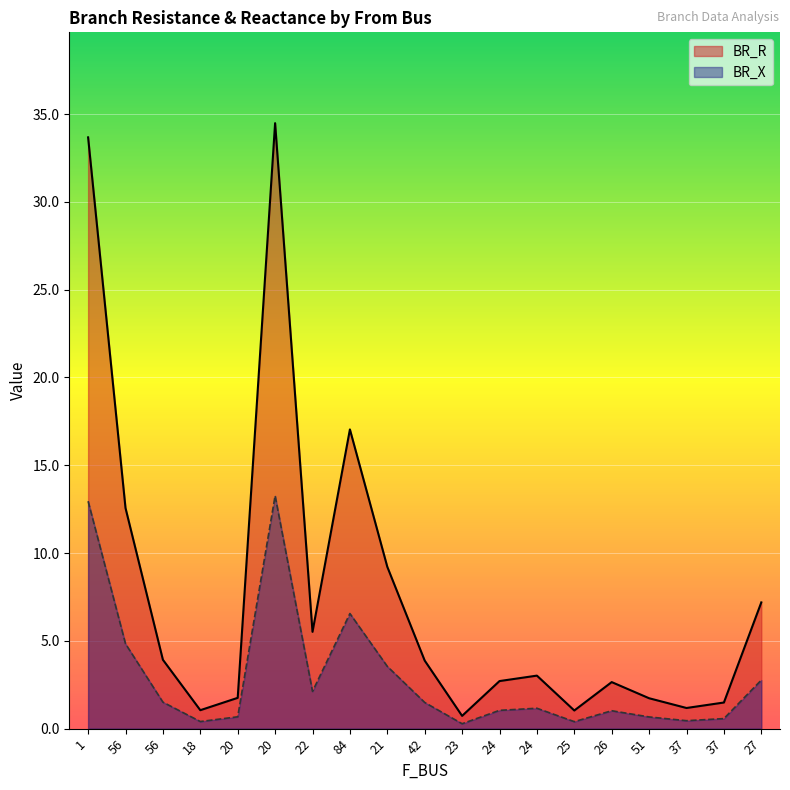

At which category does BR_X reach its first local peak?

20